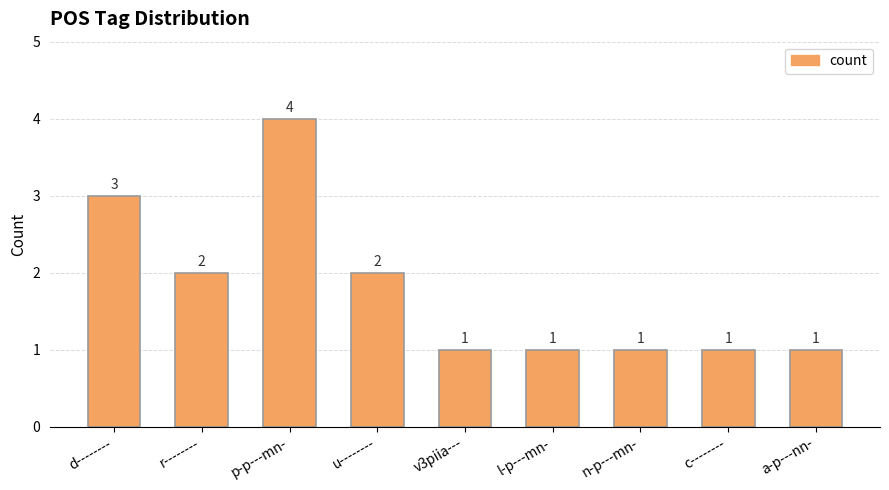

Reading left to right, what are all the values shown in this chart?

d--------=3	r--------=2	p-p---mn-=4	u--------=2	v3piia---=1	l-p---mn-=1	n-p---mn-=1	c--------=1	a-p---nn-=1